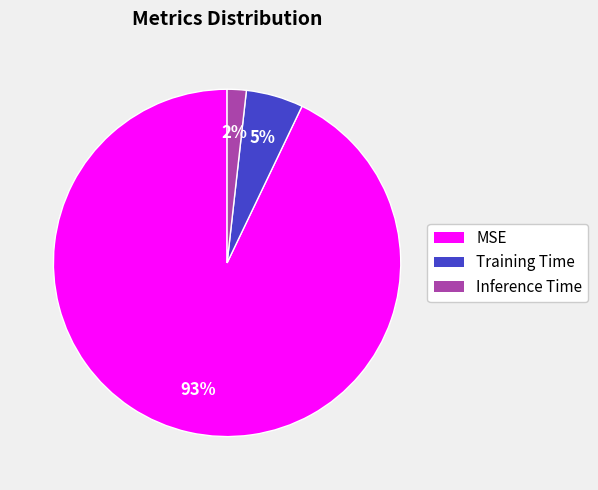

True or false: Training Time accounts for 1% of the total.

False